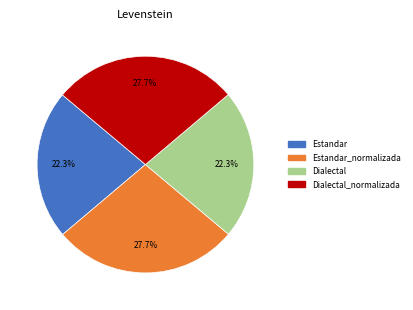

Does any single category account for the majority?

No